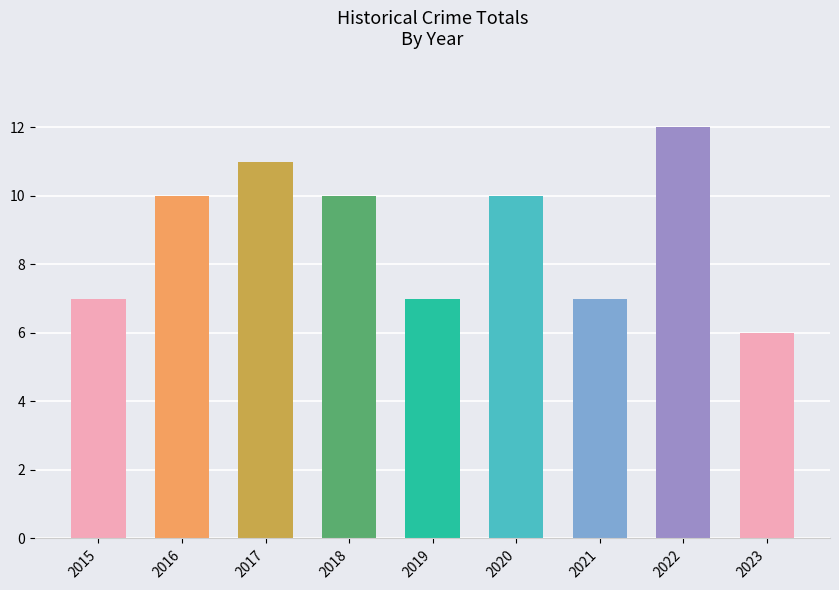

Read the value at 2023.

6